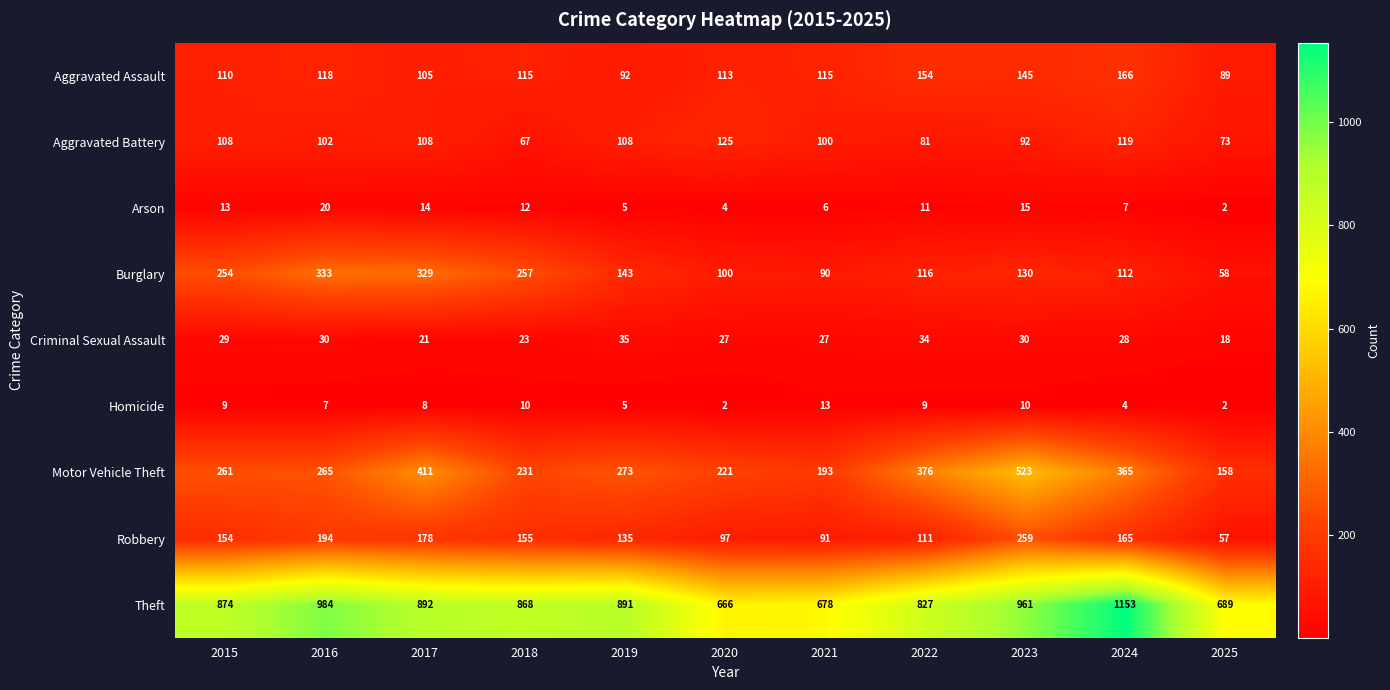

Is it true that Theft equals 874 at 2015?

True